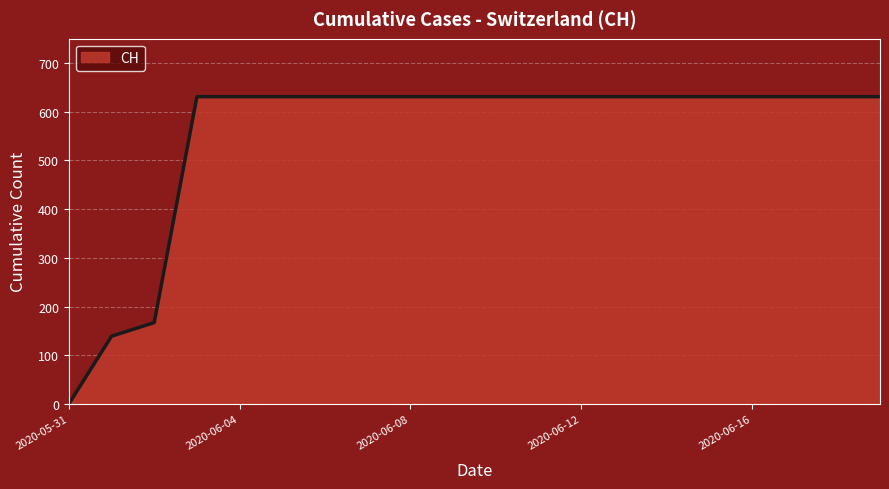

What is the greatest value displayed?

631